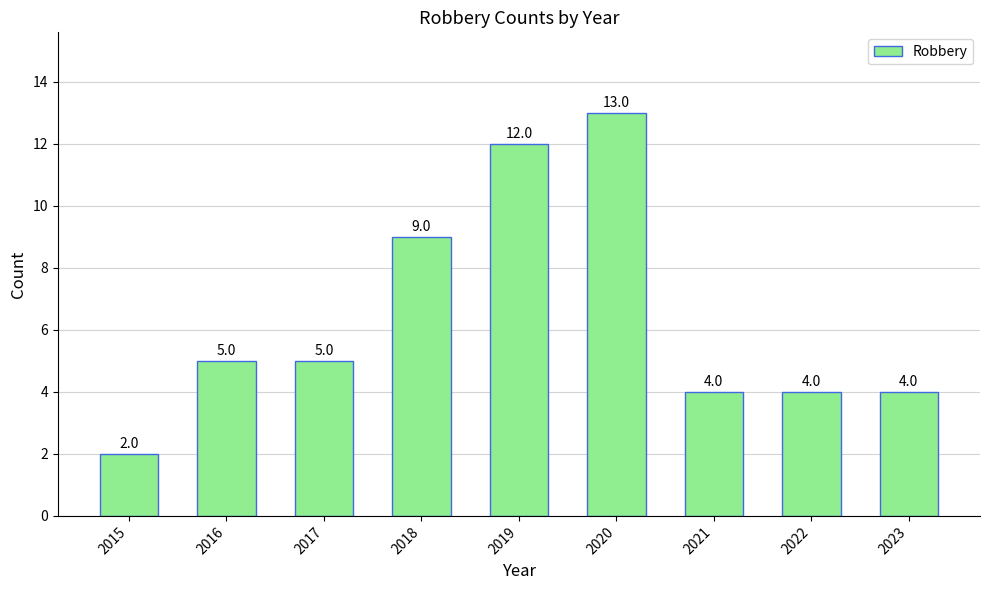

The value at 2023 is 6. True or false?

False